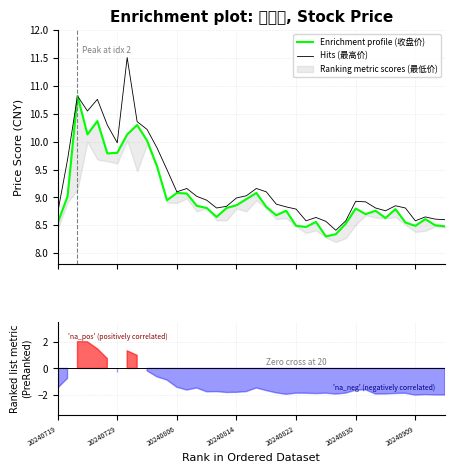

True or false: Hits (最高价) and Enrichment profile (收盘价) intersect in this chart.

False